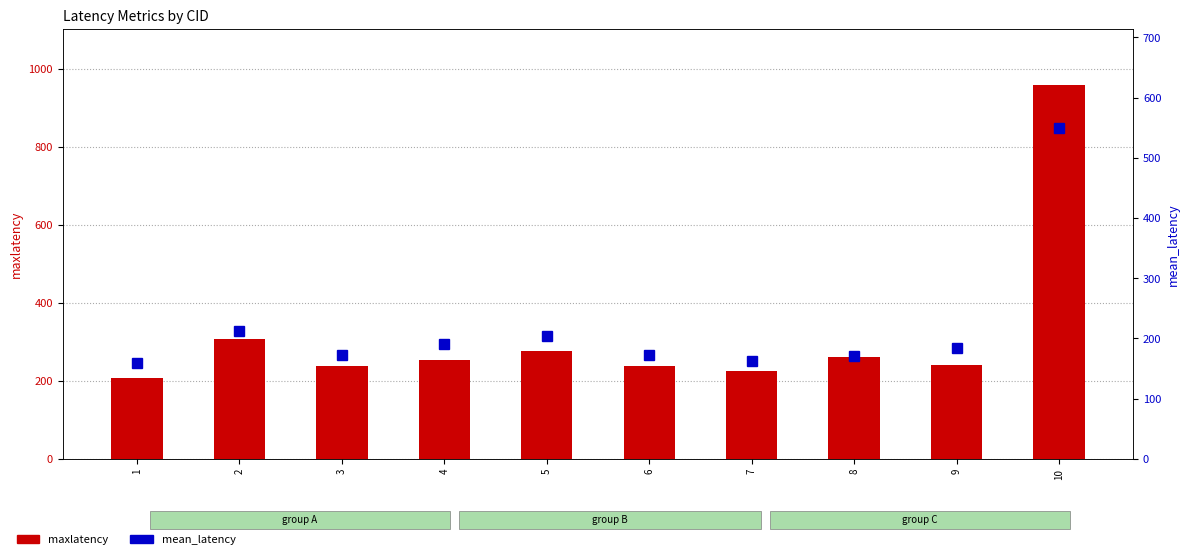

Rank the series at 6 from lowest to highest value.

mean_latency, maxlatency